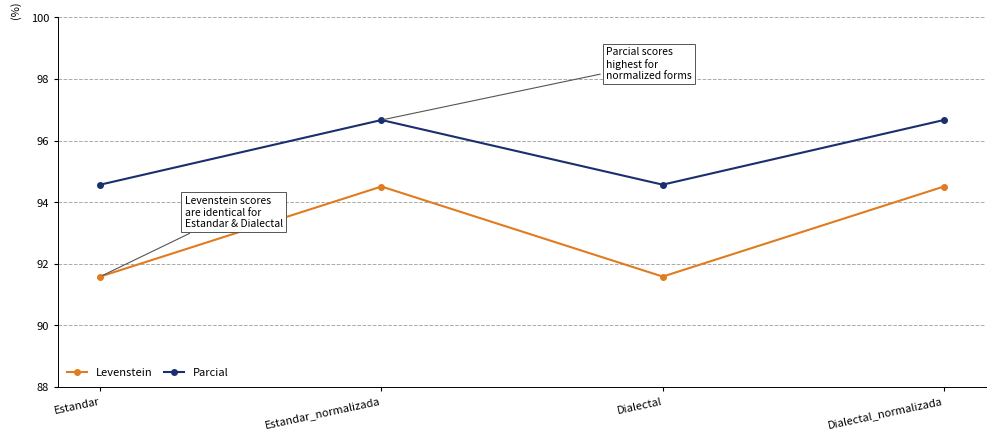

Which series changed the most between Estandar_normalizada and Dialectal?

Levenstein